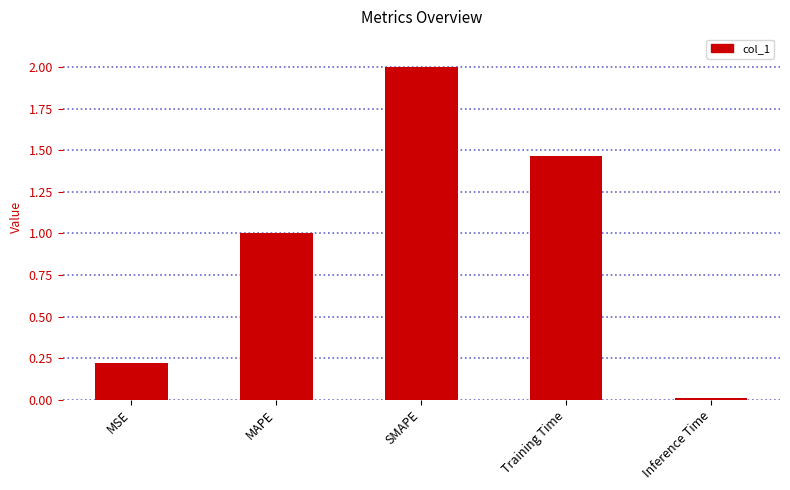

Which has a higher value, SMAPE or Training Time?

SMAPE